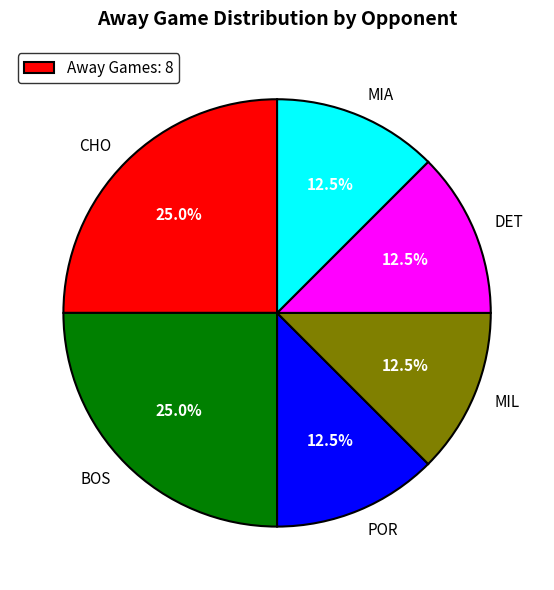

How much of the chart is everything except BOS?

75.0%